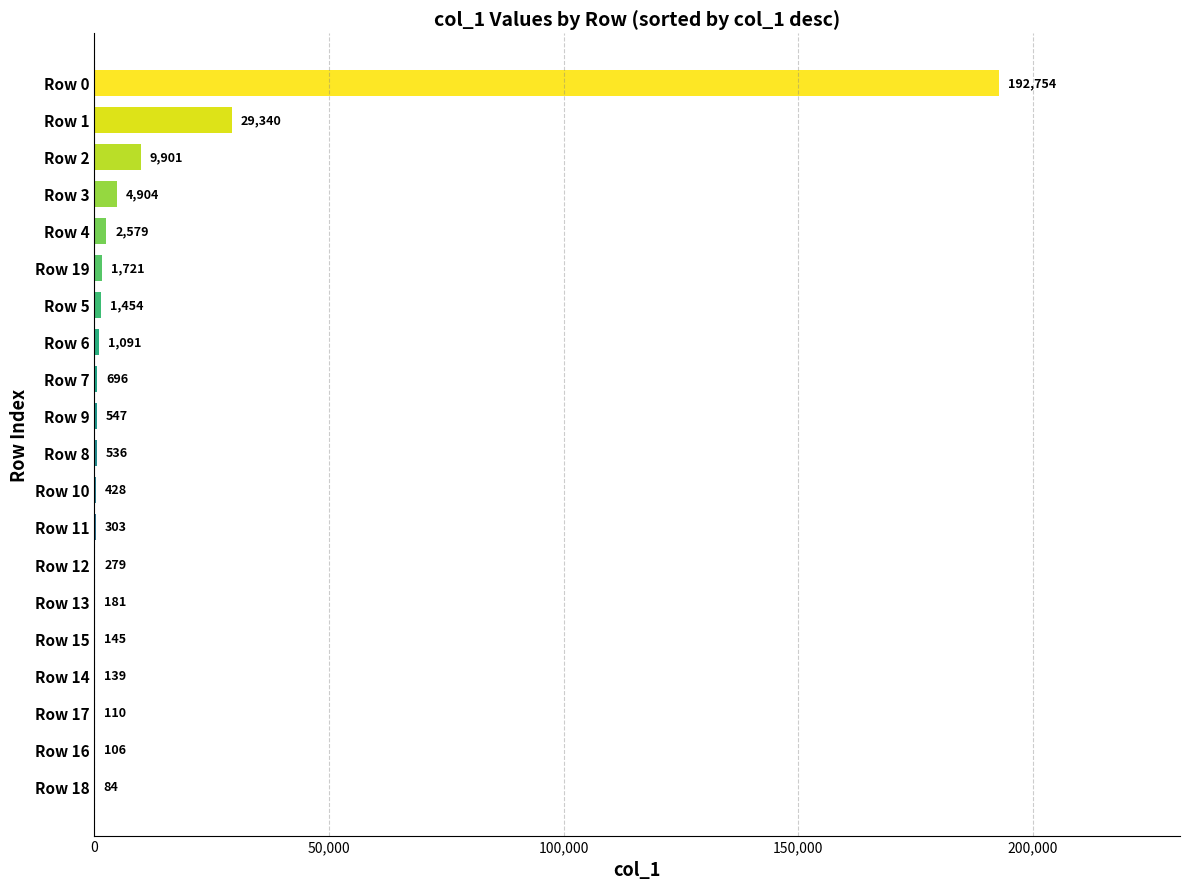

How many categories are shown in the chart?

20